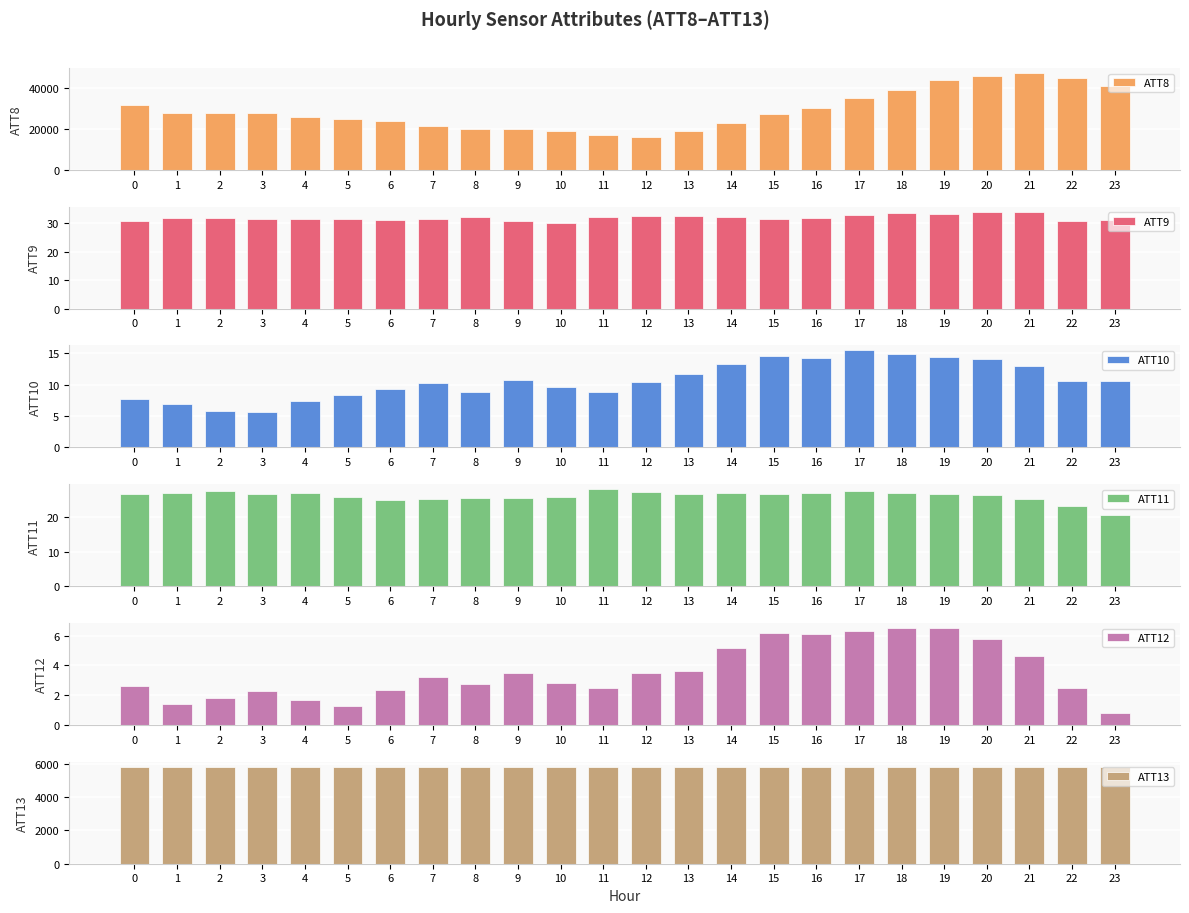

Where does the ATT10 series first go above 10?

7